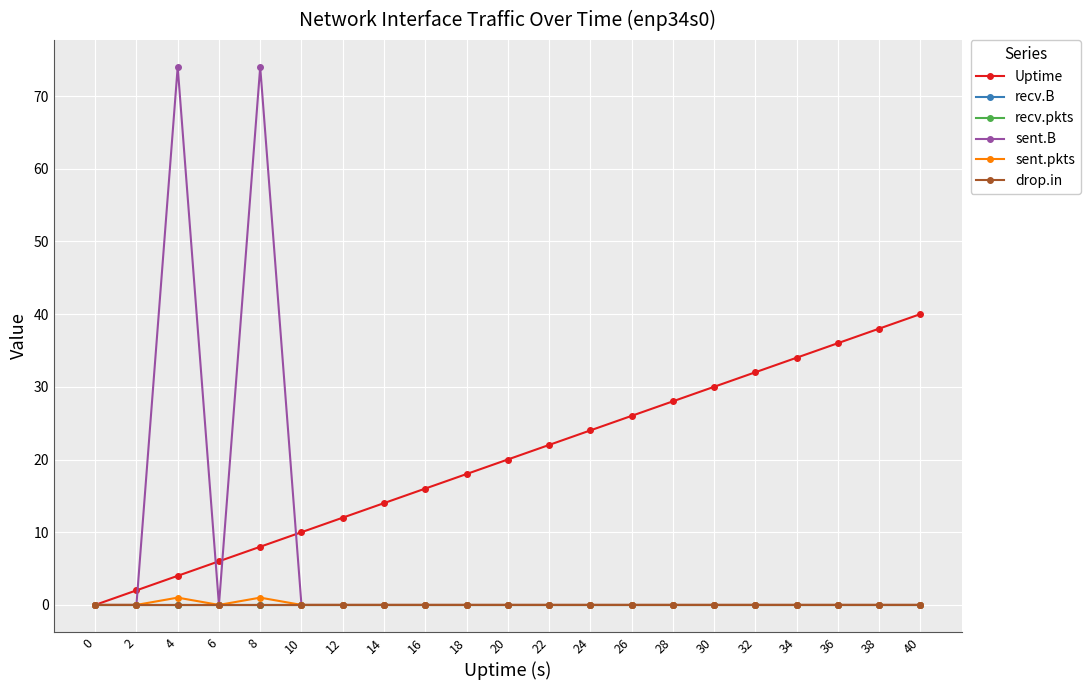

Reading left to right, list all the values displayed in this chart.

Uptime: 0	2	4	6	8	10	12	14	16	18	20	22	24	26	28	30	32	34	36	38	40
recv.B: 0	0	0	0	0	0	0	0	0	0	0	0	0	0	0	0	0	0	0	0	0
recv.pkts: 0	0	0	0	0	0	0	0	0	0	0	0	0	0	0	0	0	0	0	0	0
sent.B: 0	0	74	0	74	0	0	0	0	0	0	0	0	0	0	0	0	0	0	0	0
sent.pkts: 0	0	1	0	1	0	0	0	0	0	0	0	0	0	0	0	0	0	0	0	0
drop.in: 0	0	0	0	0	0	0	0	0	0	0	0	0	0	0	0	0	0	0	0	0